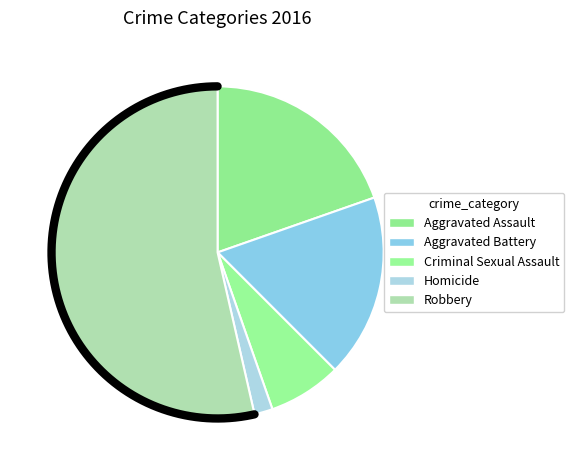

What is the largest slice in the pie chart?

Robbery